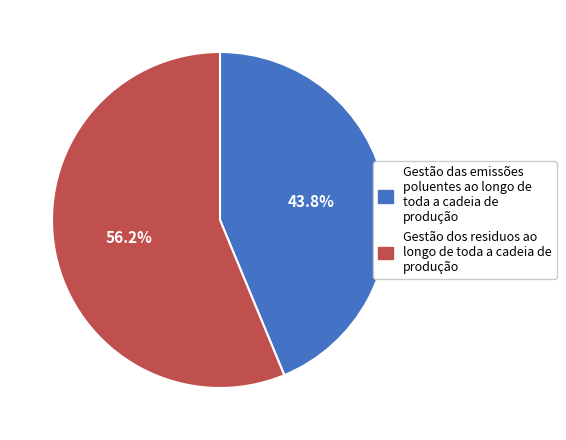

How many slices are in this pie chart?

2